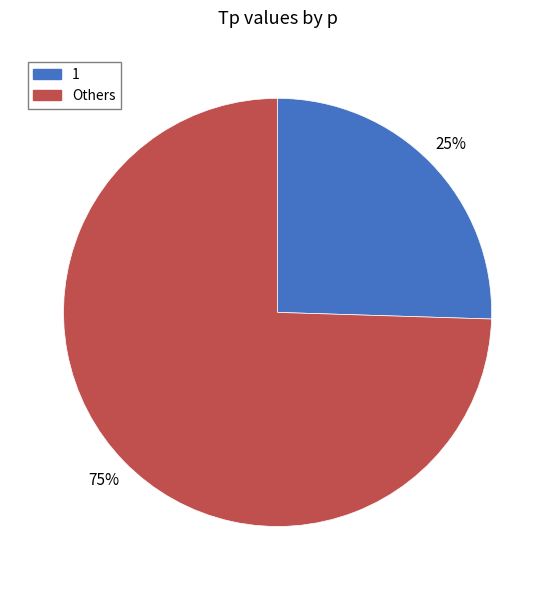

Is it true that Others is 75% of the pie?

True